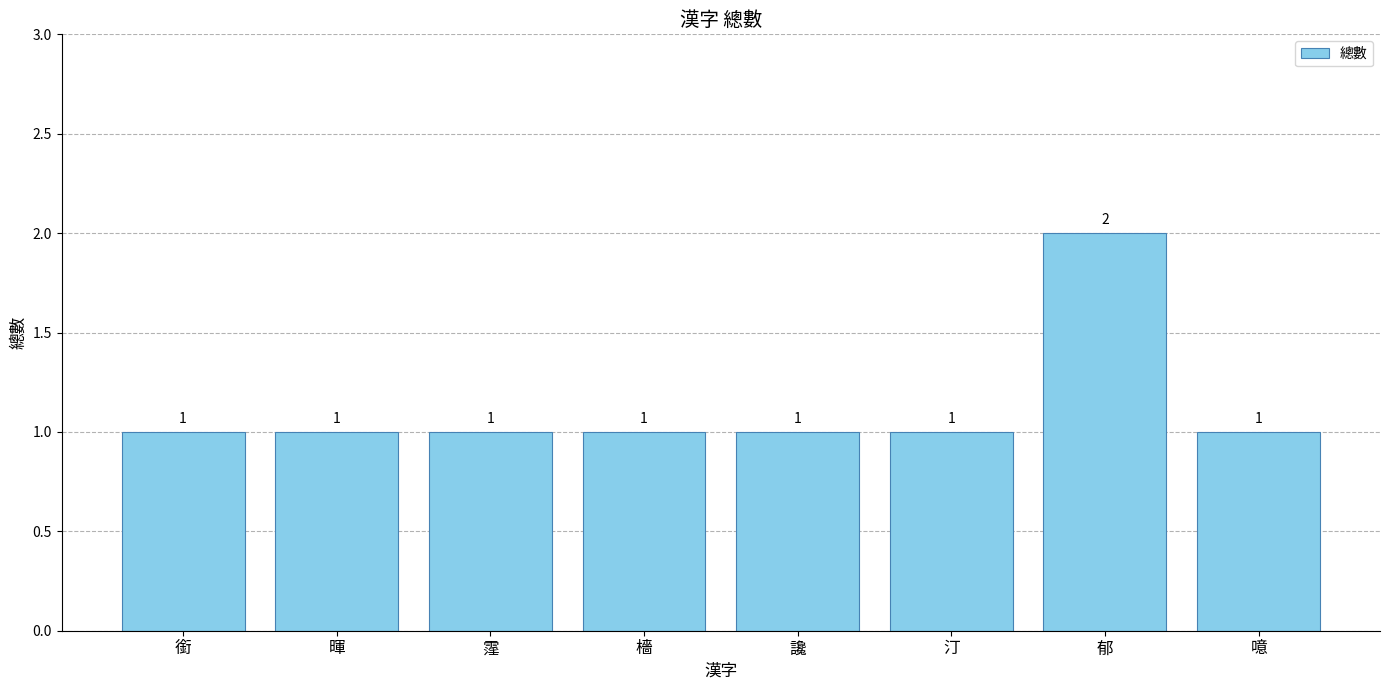

At which category does the chart reach its peak across all series?

郁